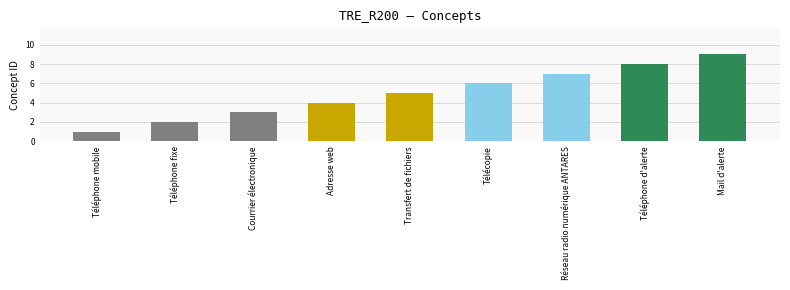

Are the bars horizontal?

No